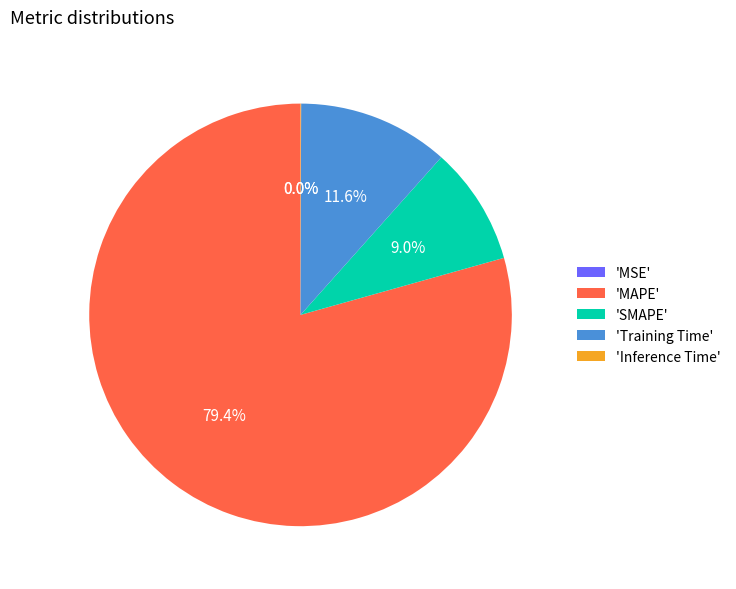

Which category accounts for the majority?

'MAPE'